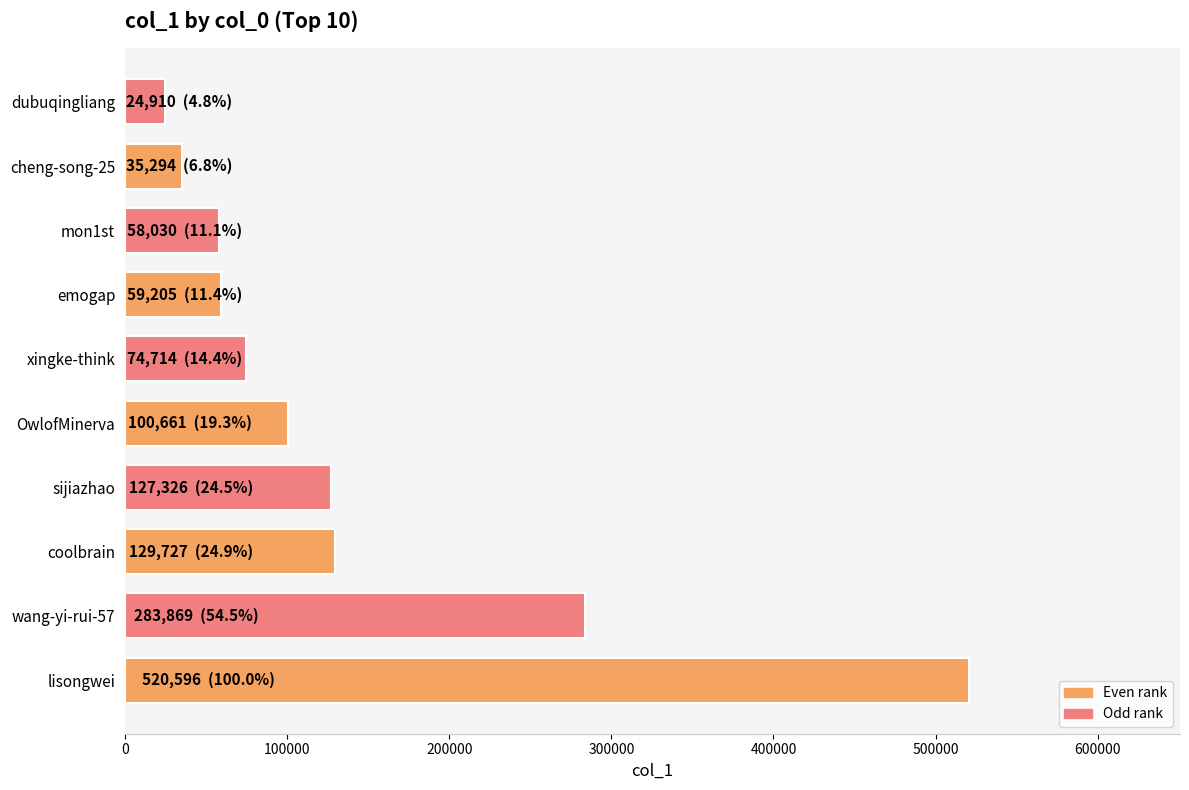

Does the chart contain any negative values?

No